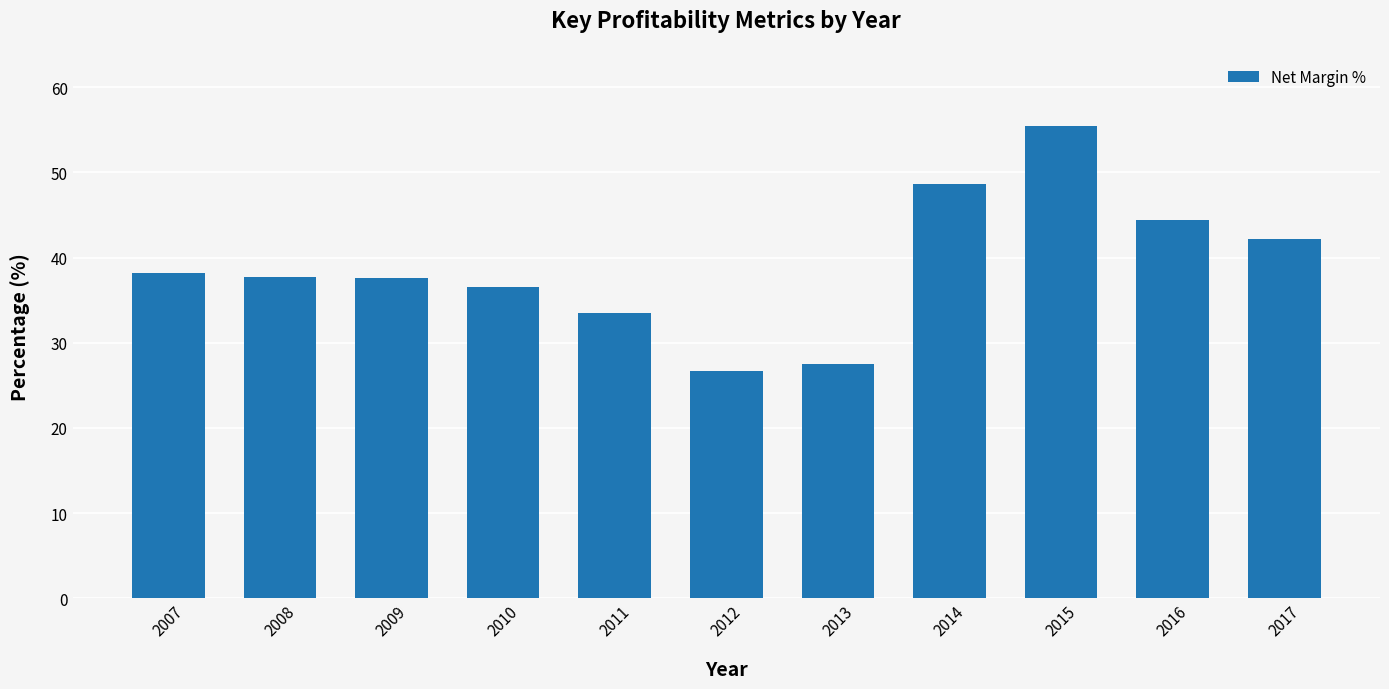

What is the difference between the maximum and minimum values?

28.8